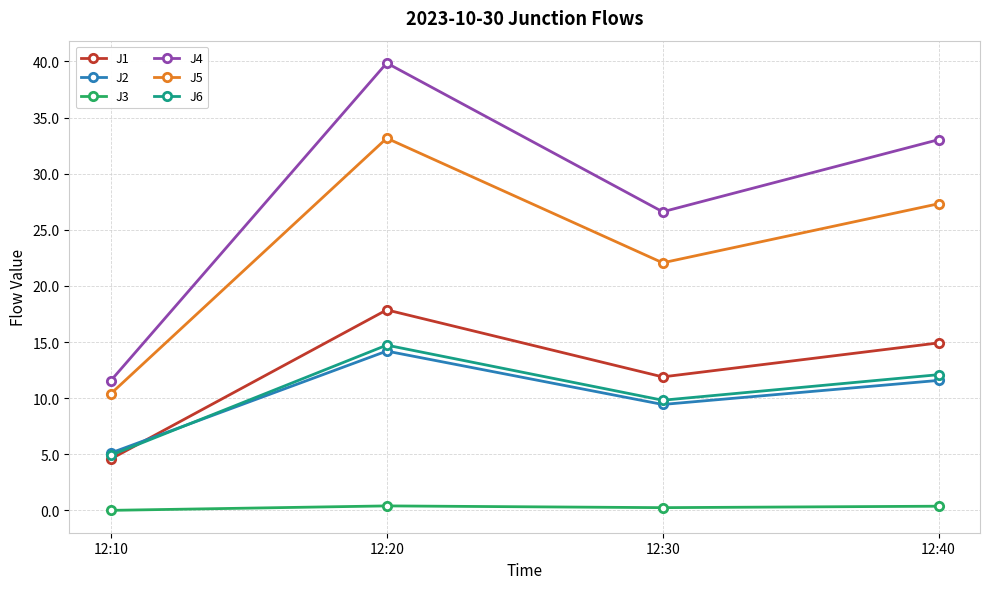

True or false: J6 has more than 1 points higher than both neighbors.

False